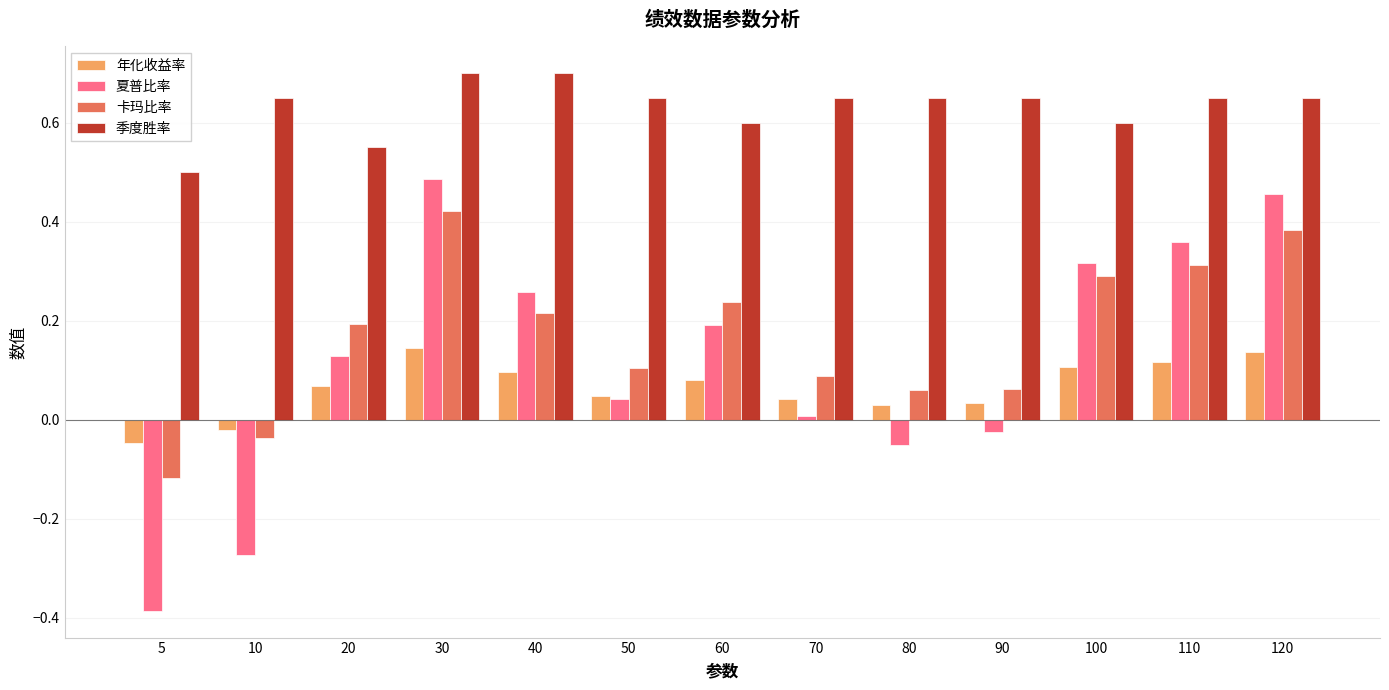

Is the value of 卡玛比率 at 90 greater than the value of 季度胜率 at 120?

No